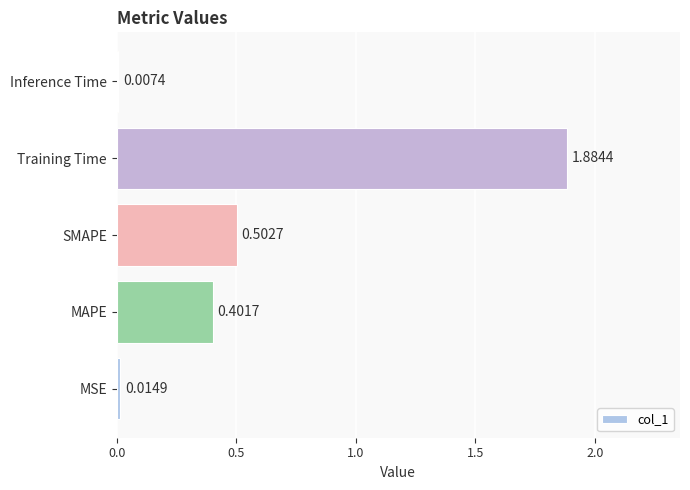

List the labels in order of value, largest first.

Training Time, SMAPE, MAPE, MSE, Inference Time